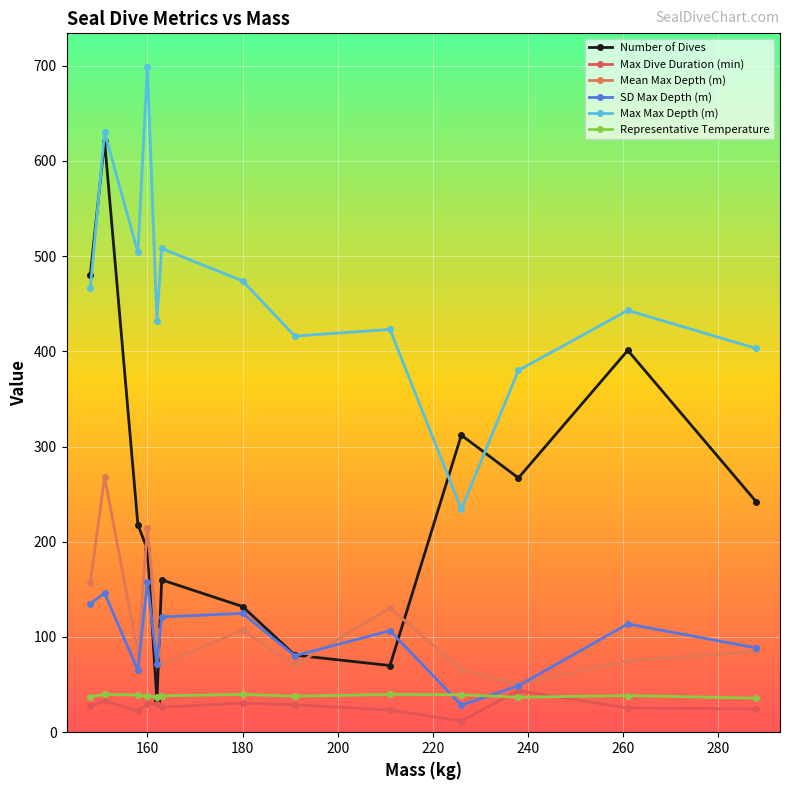

How many distinct data groups are displayed?

6